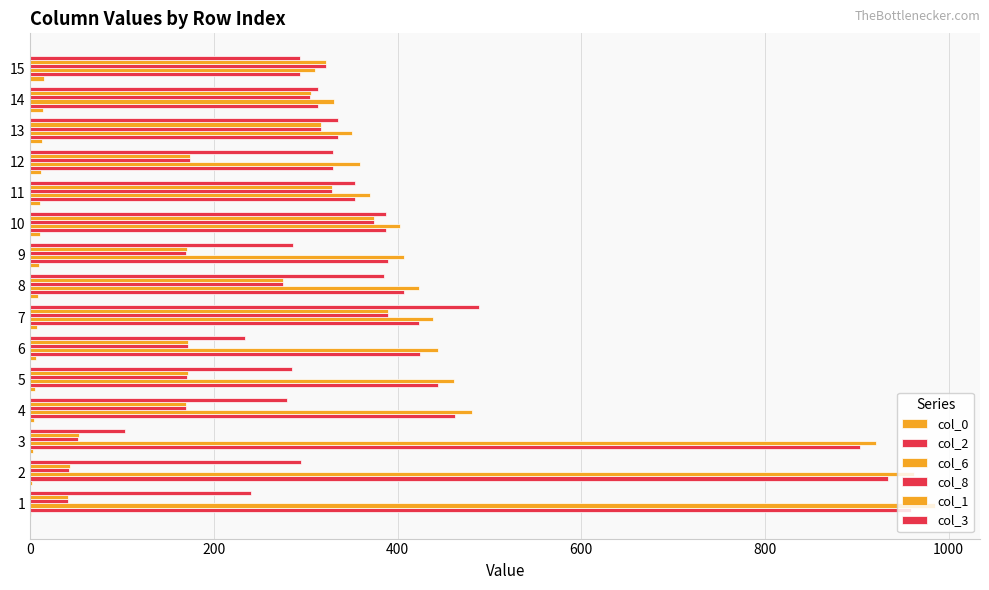

What position from the left is 1000?

6